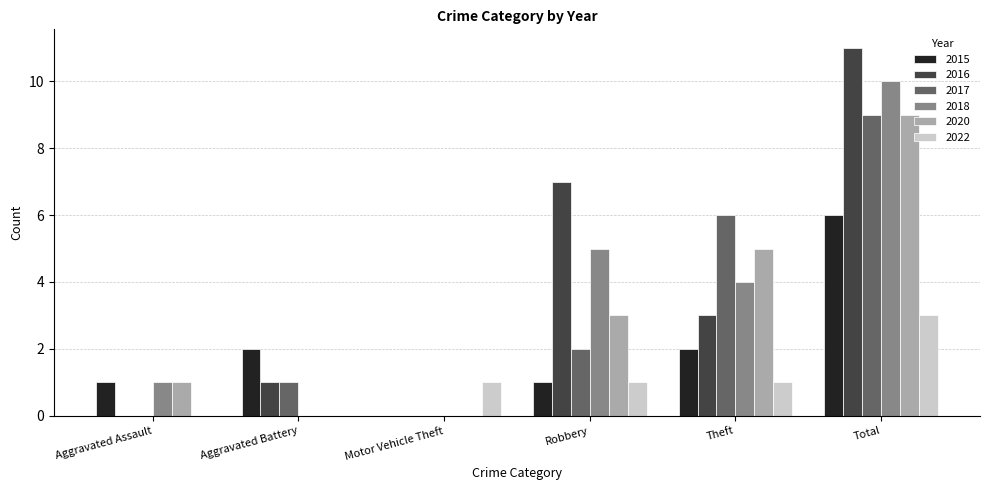

Which series changed the most between Motor Vehicle Theft and Theft?

2017